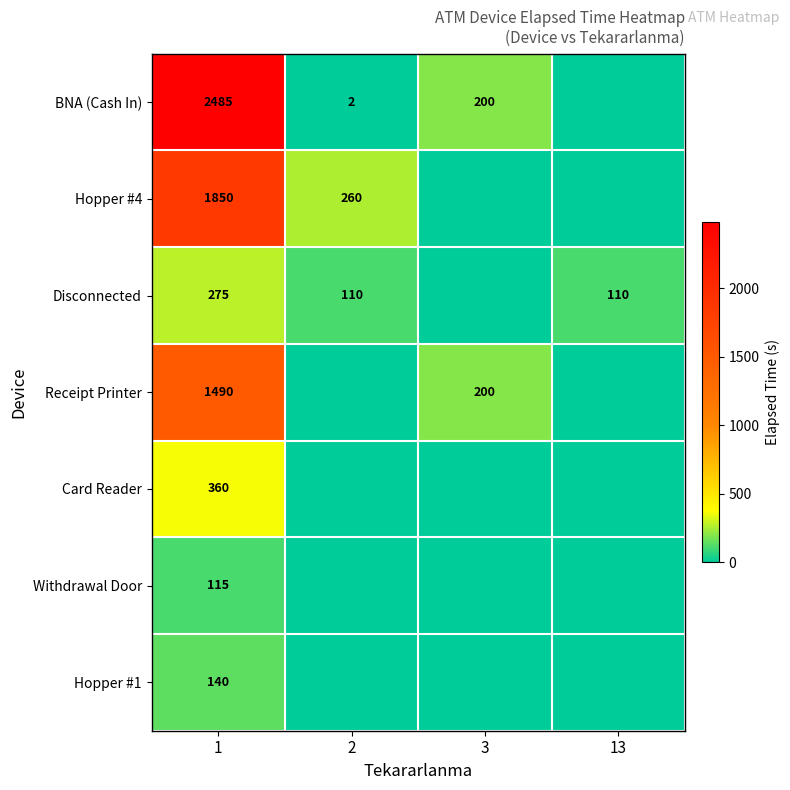

True or false: Card Reader has a value of 360 at 1.

True